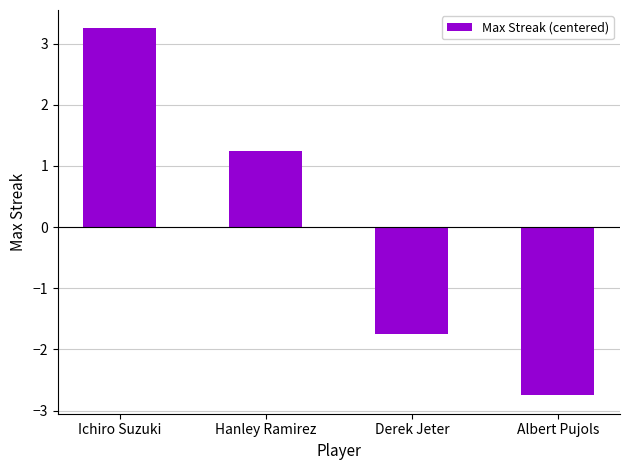

The value at Ichiro Suzuki is 4.5. True or false?

False